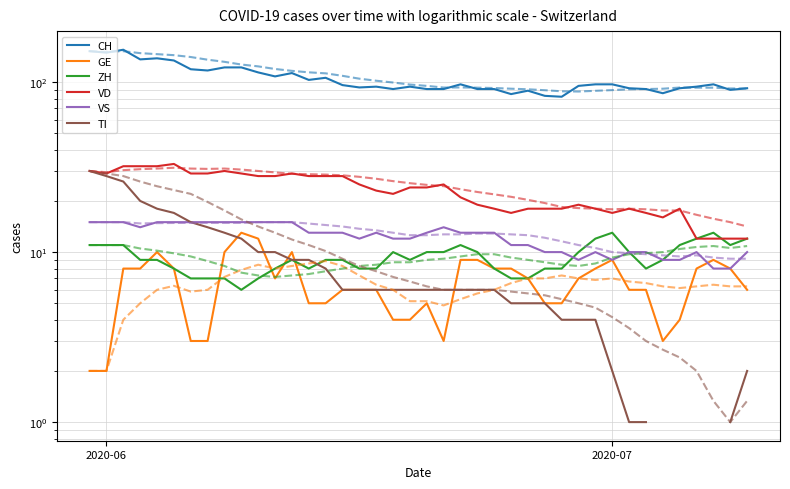

How many VS values are between 10 and 15?

34